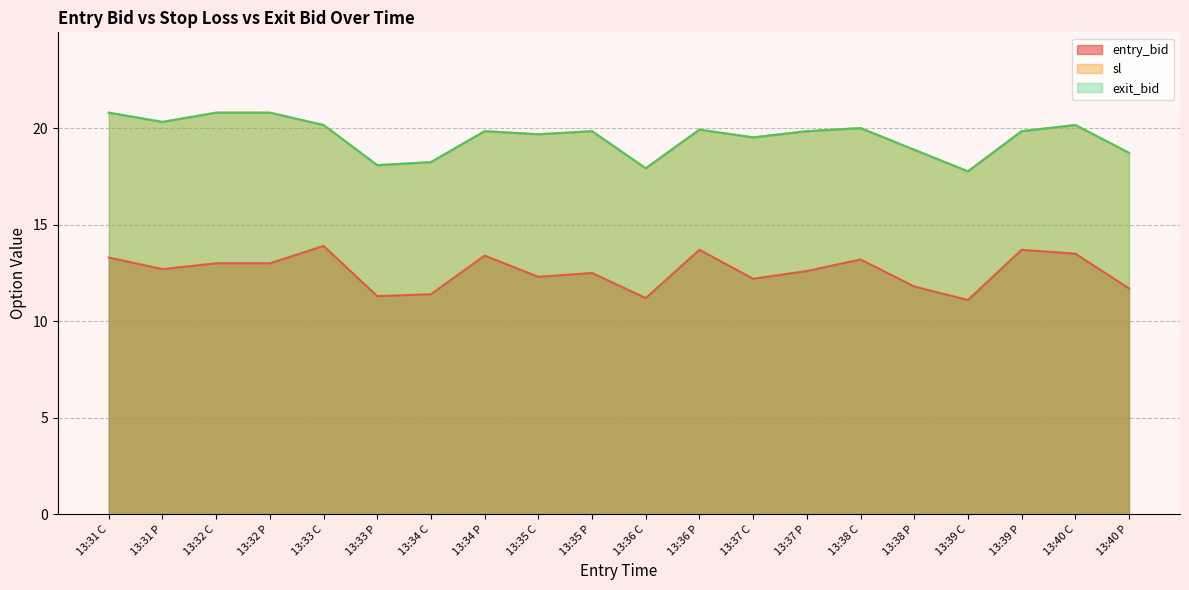

What position from the left is 13:36 P?

12